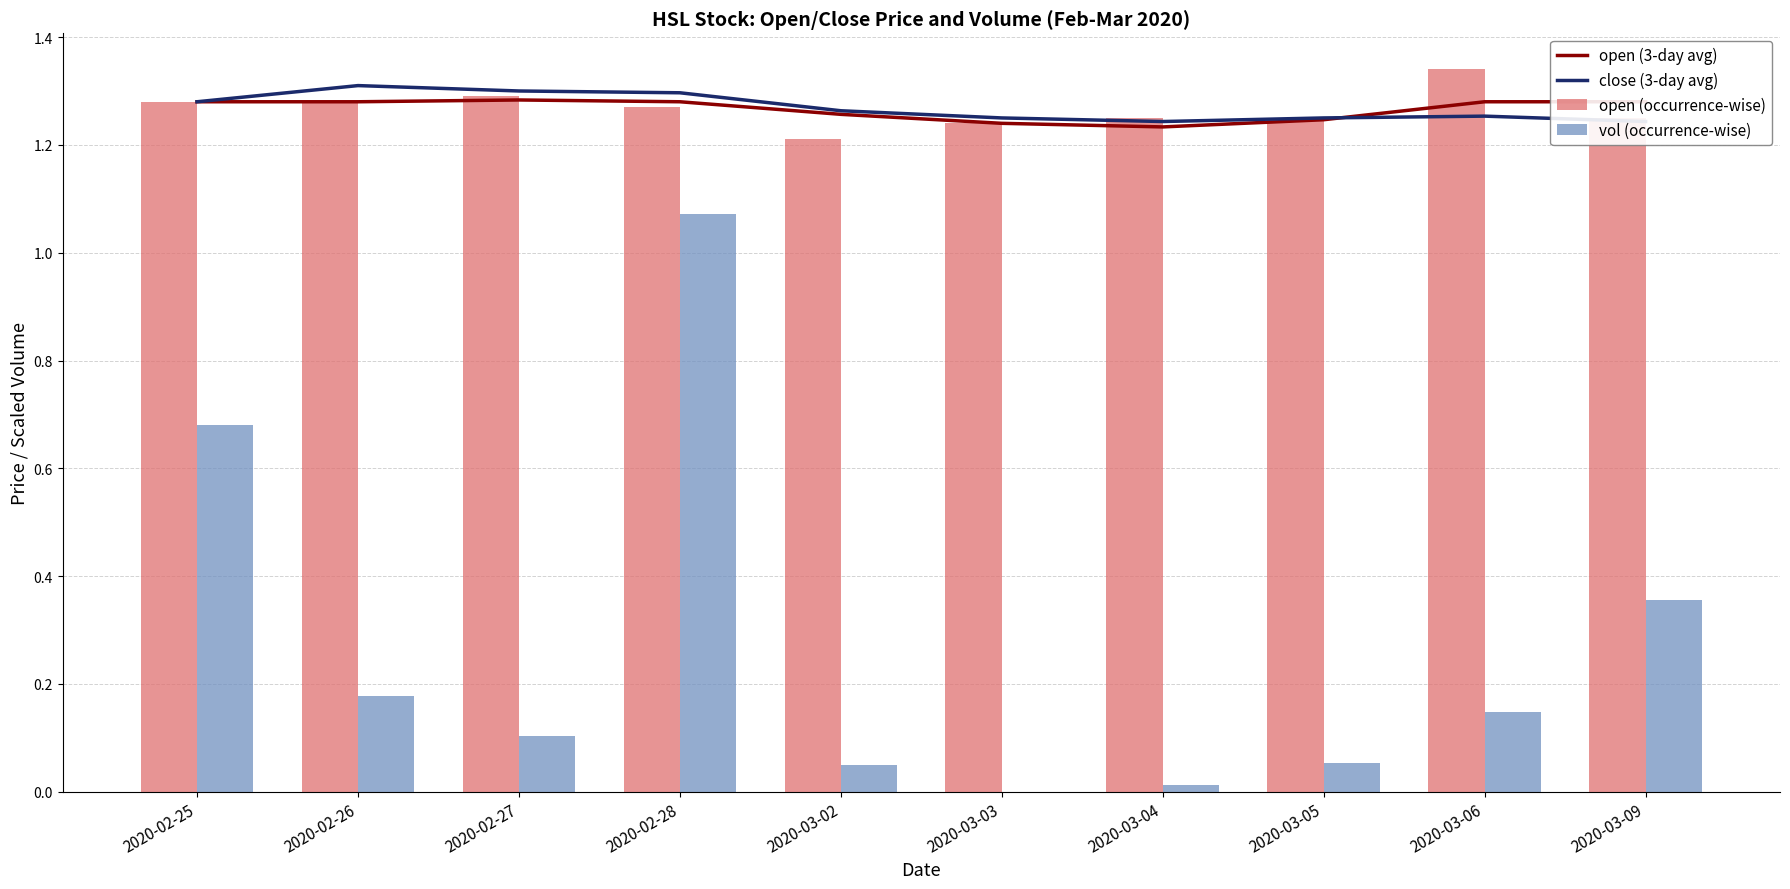

How many groups of bars are there?

10